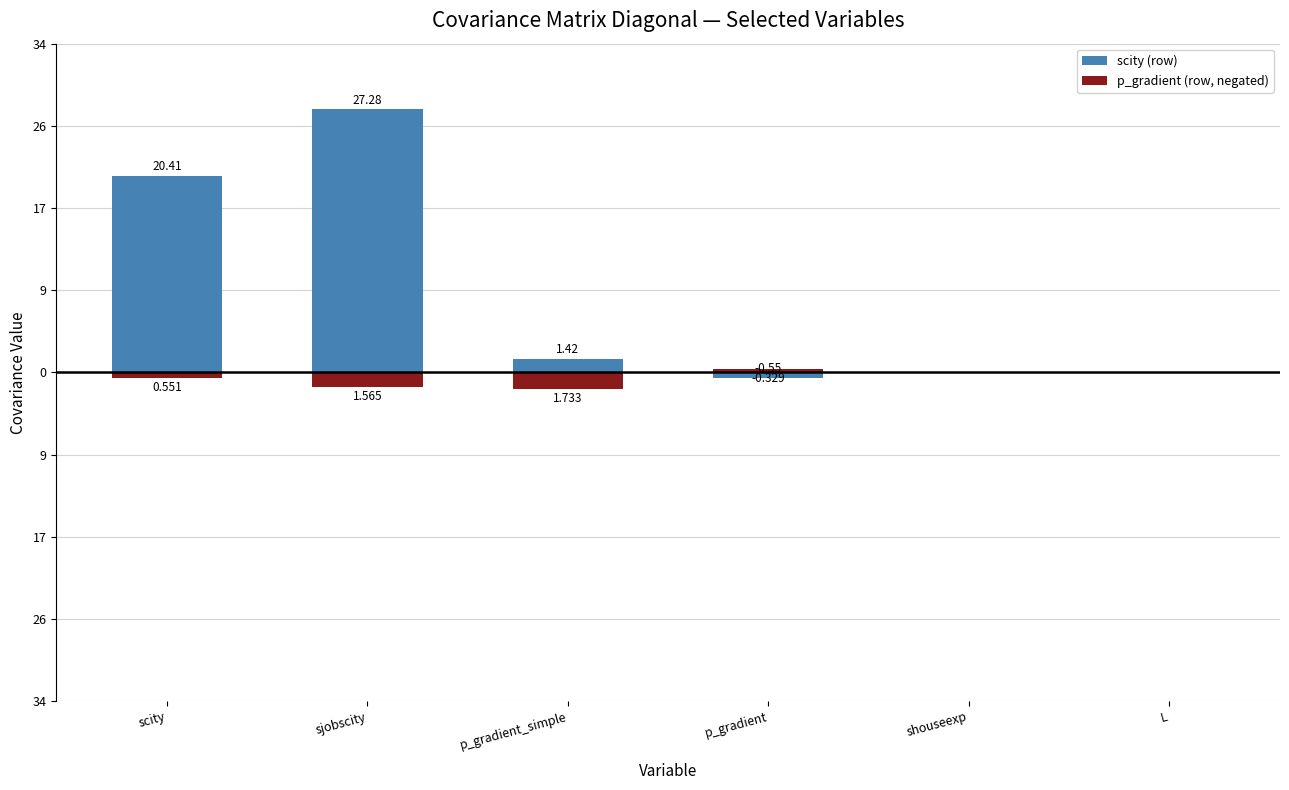

Reading left to right, what are all the values shown in this chart?

scity (row): 20.4	27.3	1.4	-0.6	0.0	0.0
p_gradient (row, negated): -0.6	-1.6	-1.7	0.3	0.0	0.0